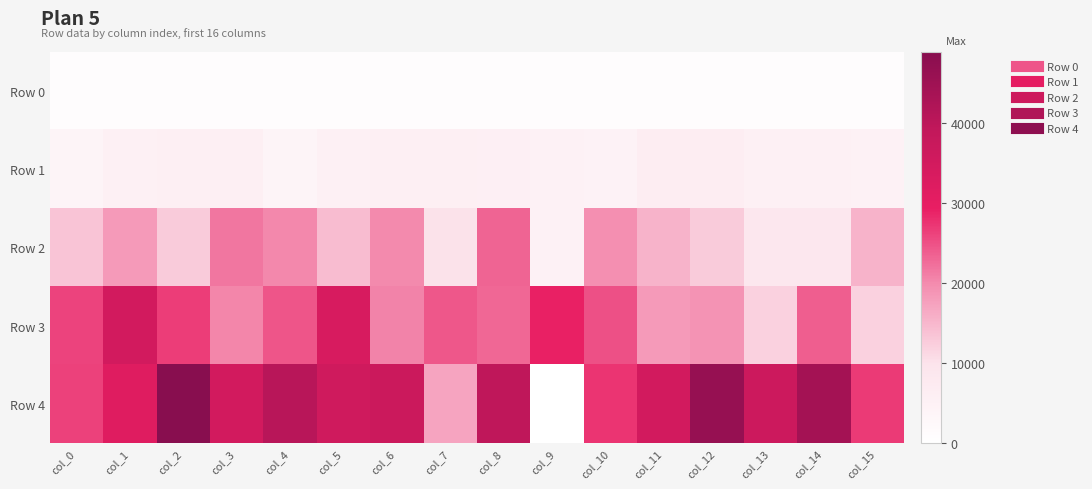

Rank the series by their maximum value, from highest to lowest.

Row 4, Row 3, Row 2, Row 1, Row 0